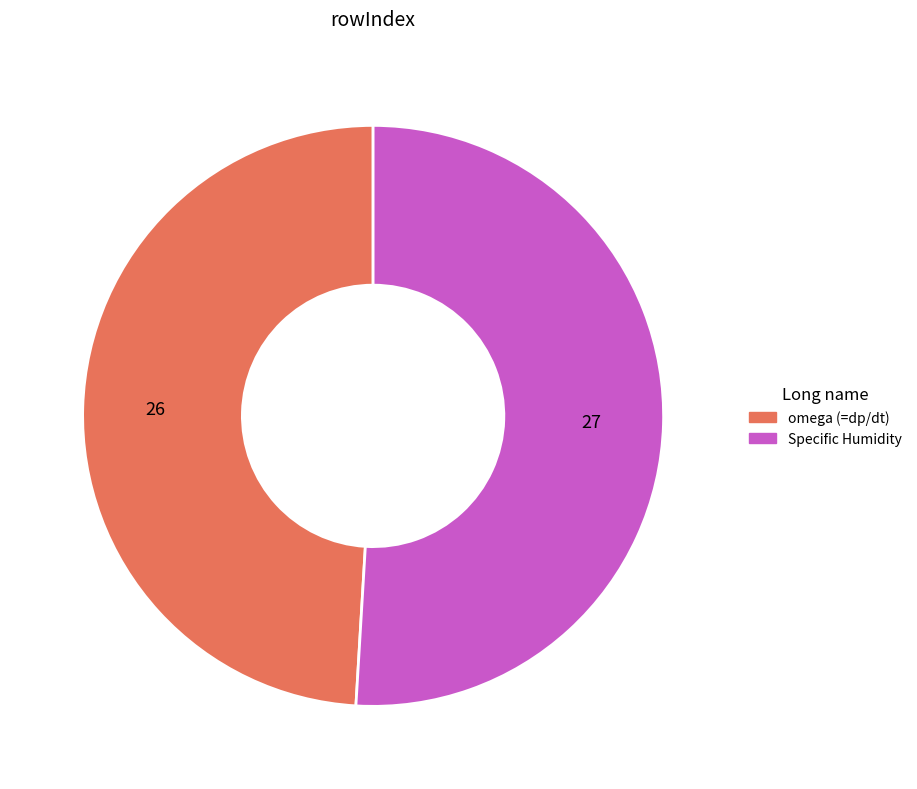

What is the smallest slice in the pie chart?

omega (=dp/dt)